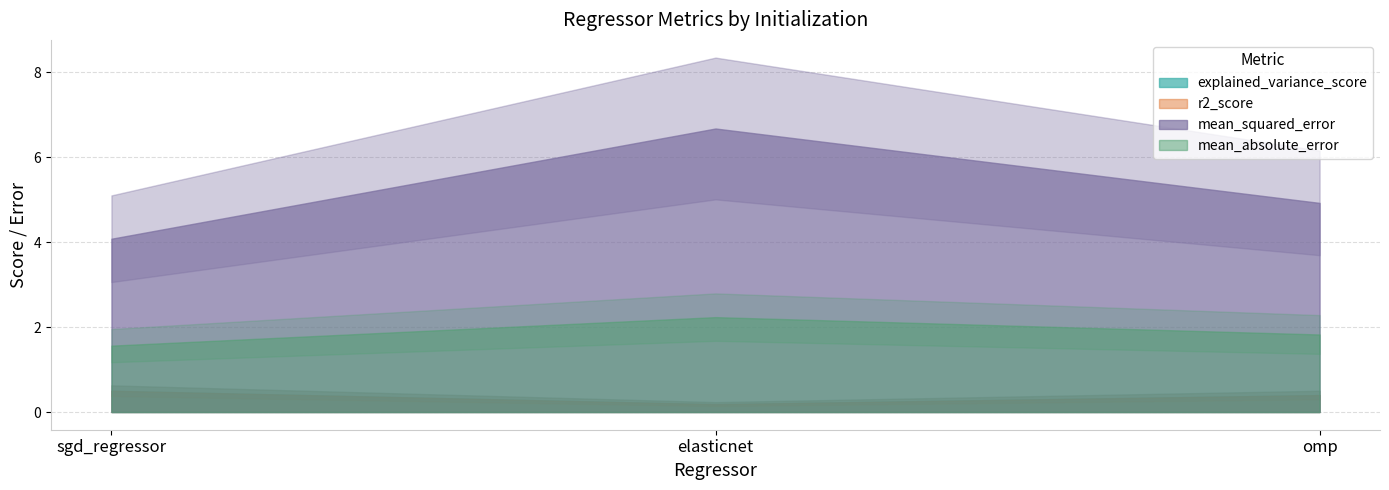

Which series changed the most between sgd_regressor and omp?

mean_squared_error